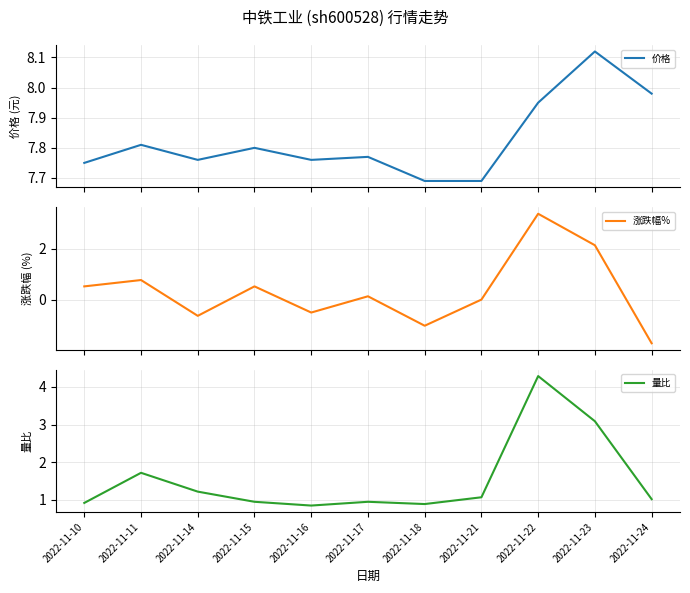

True or false: 涨跌幅% has a value of -1.0 at 2022-11-18.

True